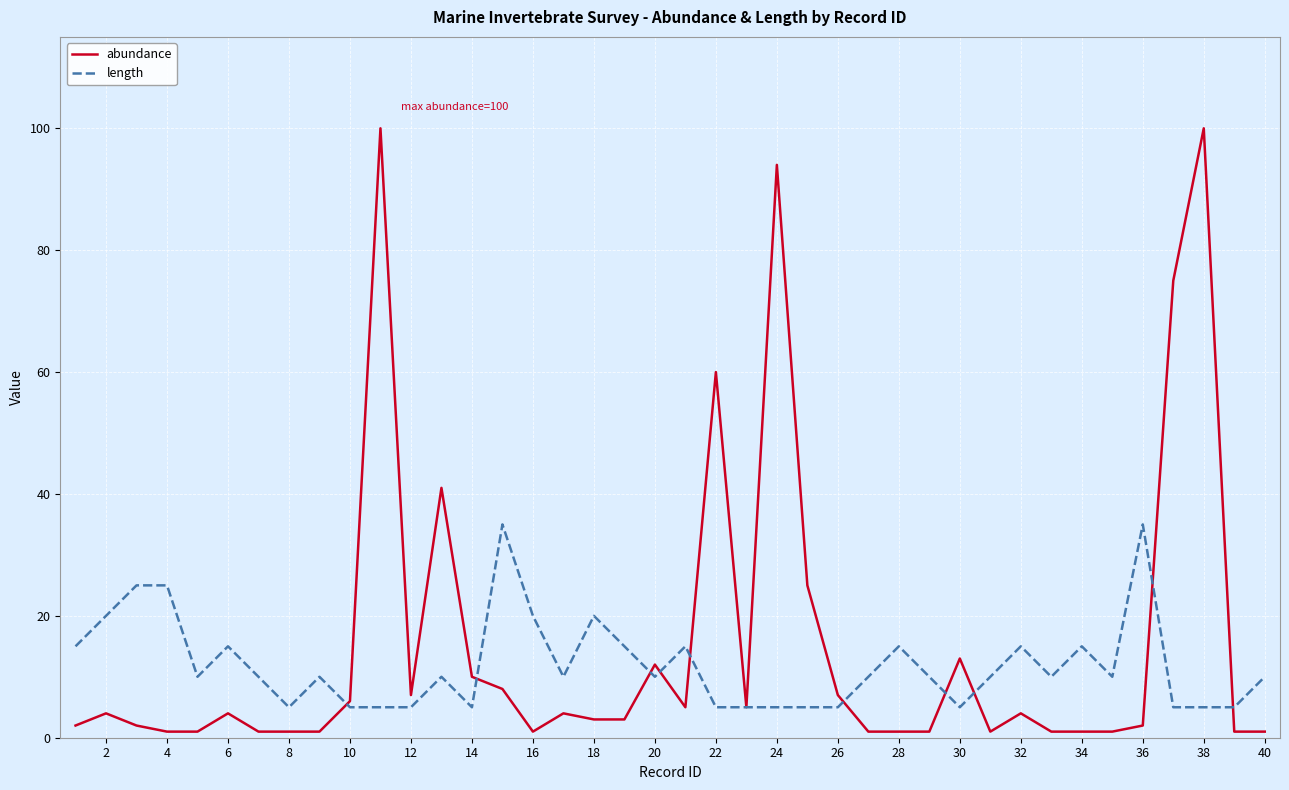

True or false: length and abundance cross at least once.

True